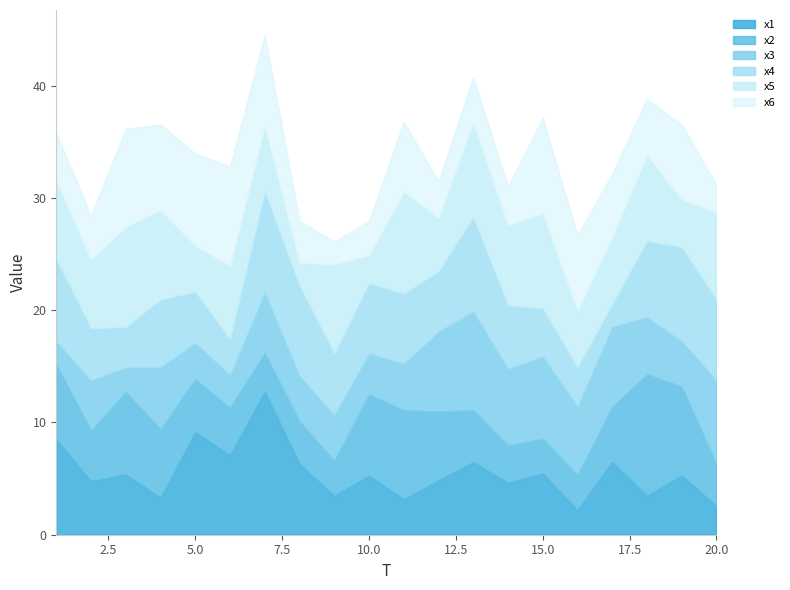

What is the difference between the x5 values at 11 and 13?

0.6